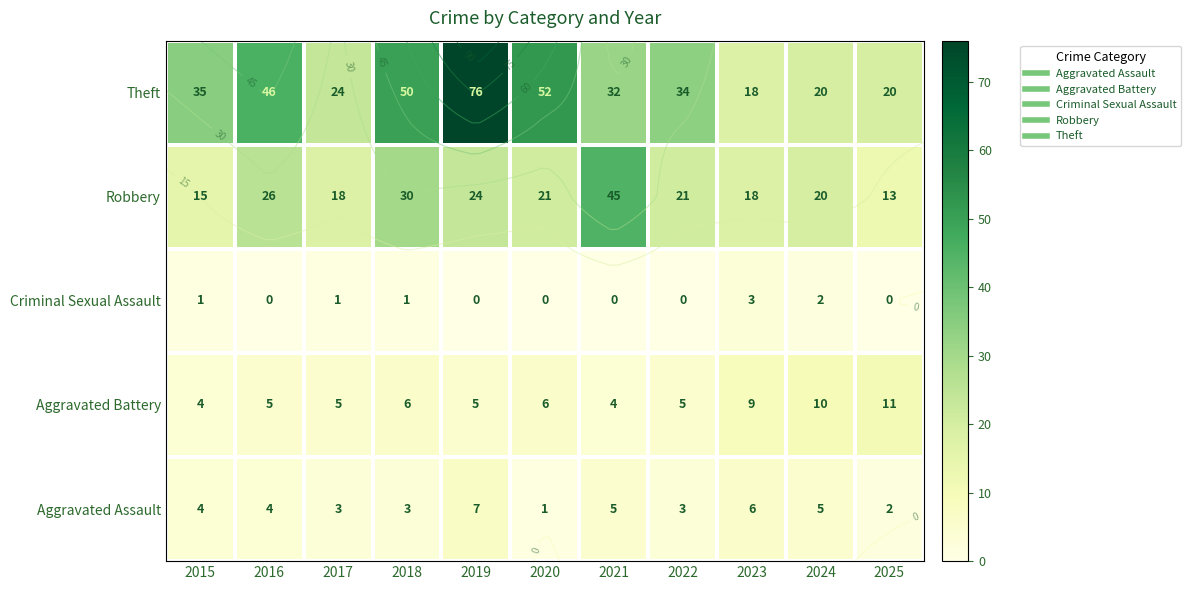

Where is Theft nearest to the value 47?

2016